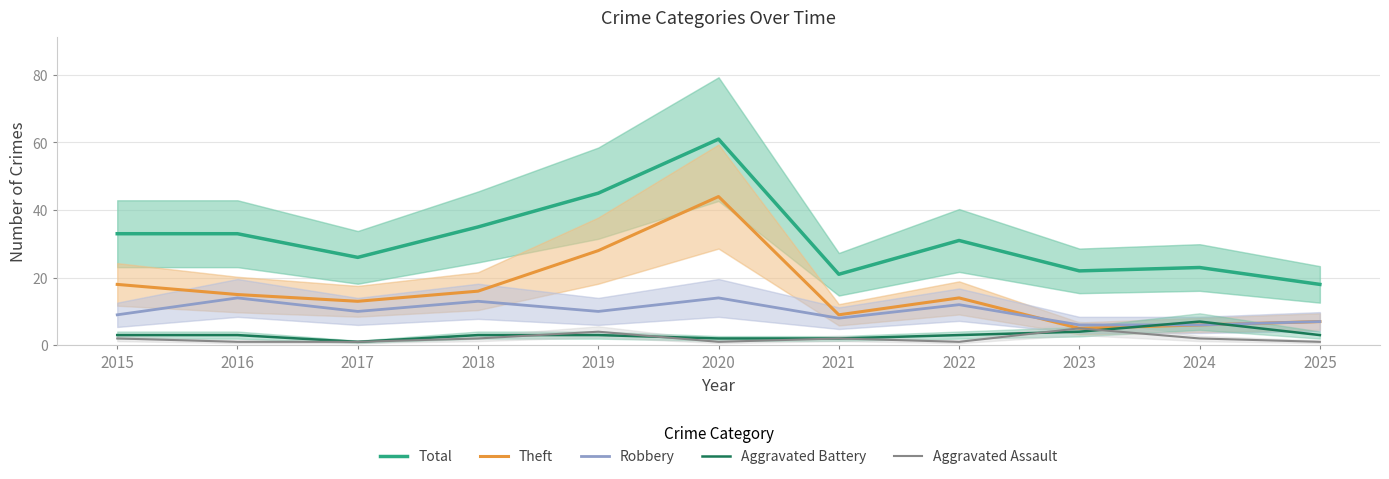

True or false: Theft and Aggravated Assault cross at least once.

False